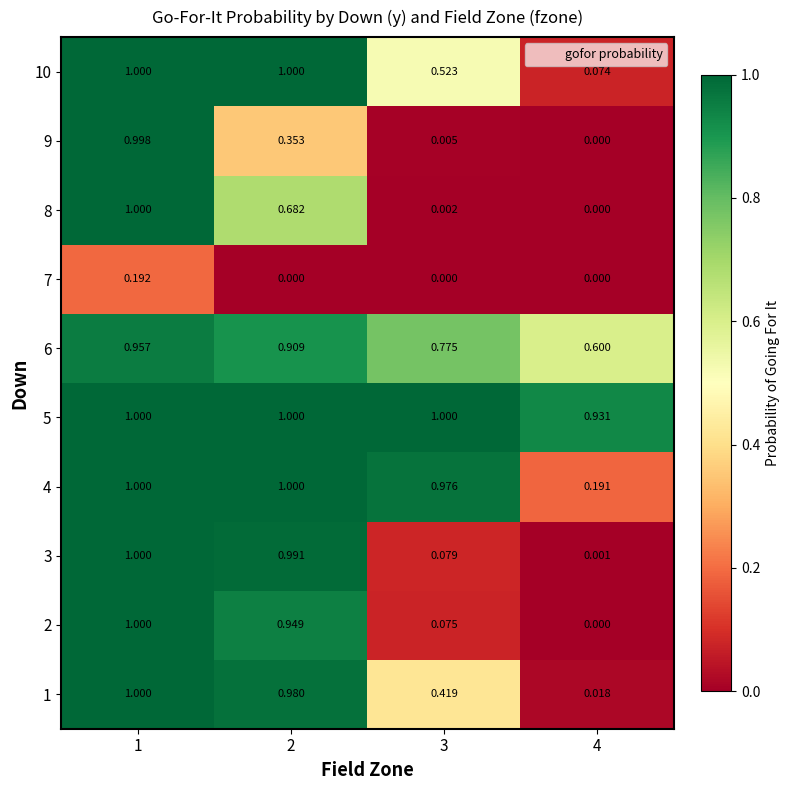

Is the value of 7 at 2 greater than the value of 5 at 4?

No